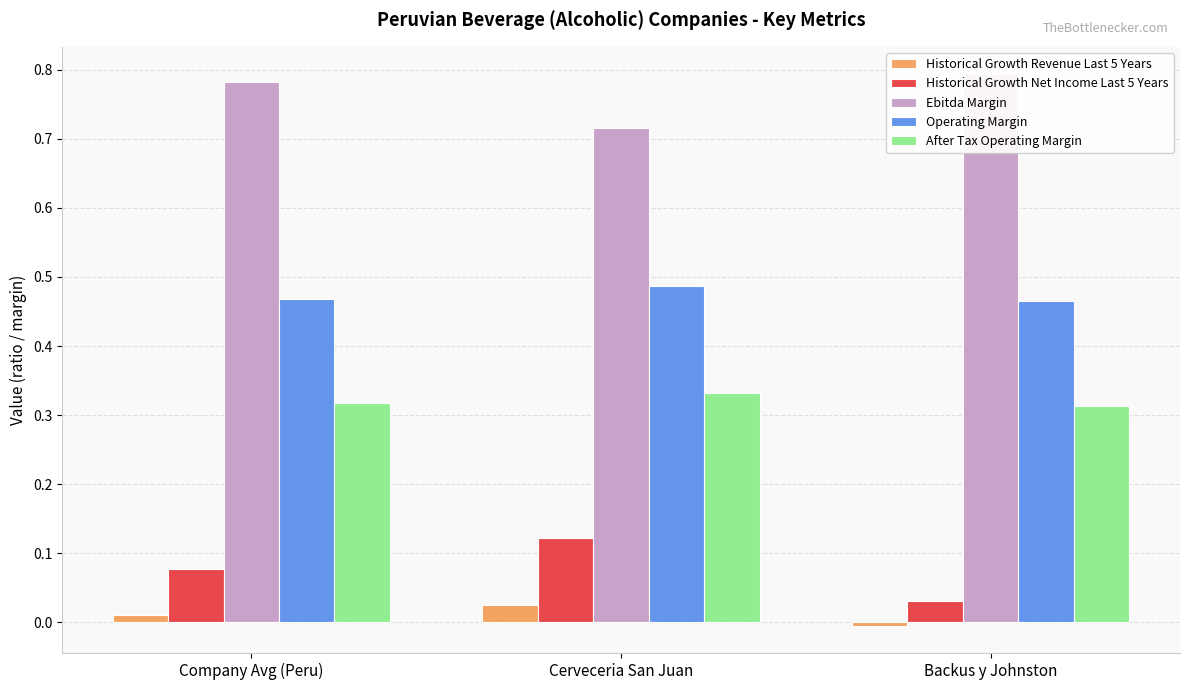

What is the maximum value for Historical Growth Net Income Last 5 Years?

0.1